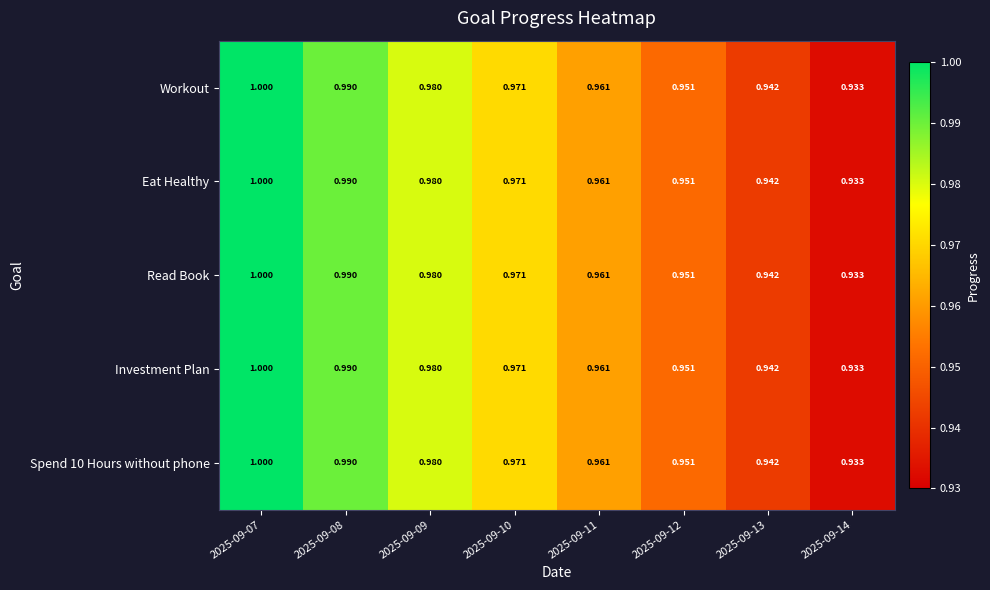

Is the value of Spend 10 Hours without phone at 2025-09-13 greater than the value of Read Book at 2025-09-14?

Yes